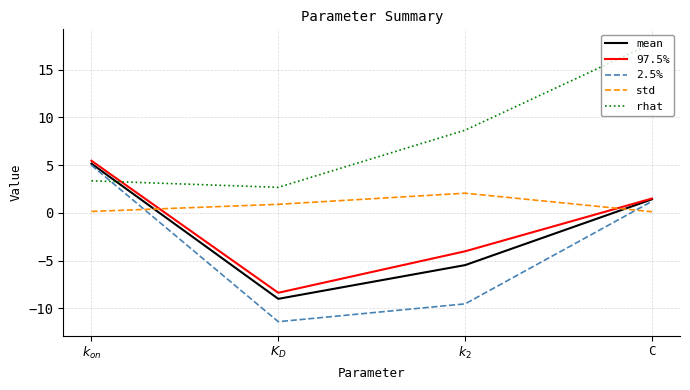

True or false: mean and std cross at least once.

True